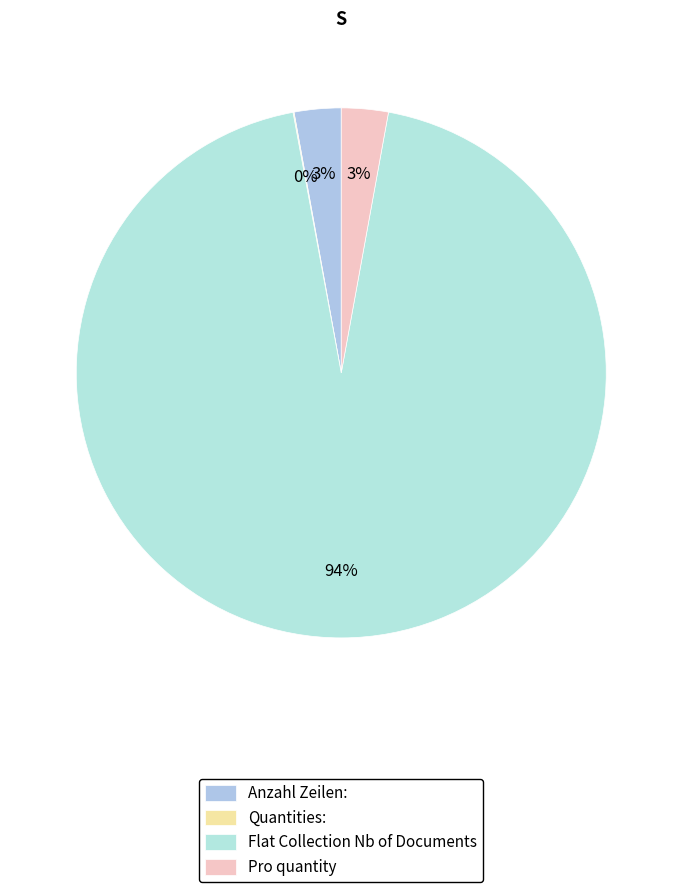

To the nearest percent, what is the difference between the Flat Collection Nb of Documents and Pro quantity slice percentages?

91%